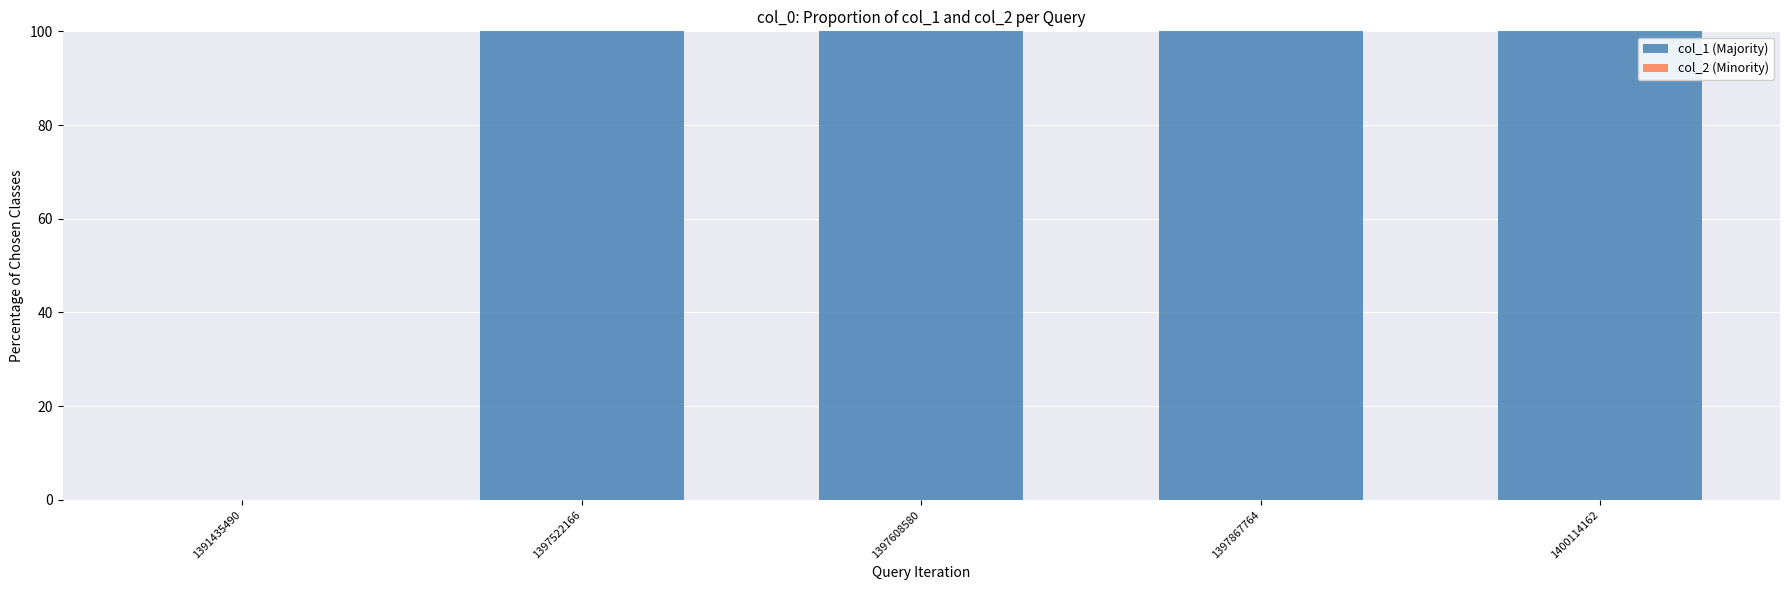

True or false: the data shows 138 at 1397522166.

False